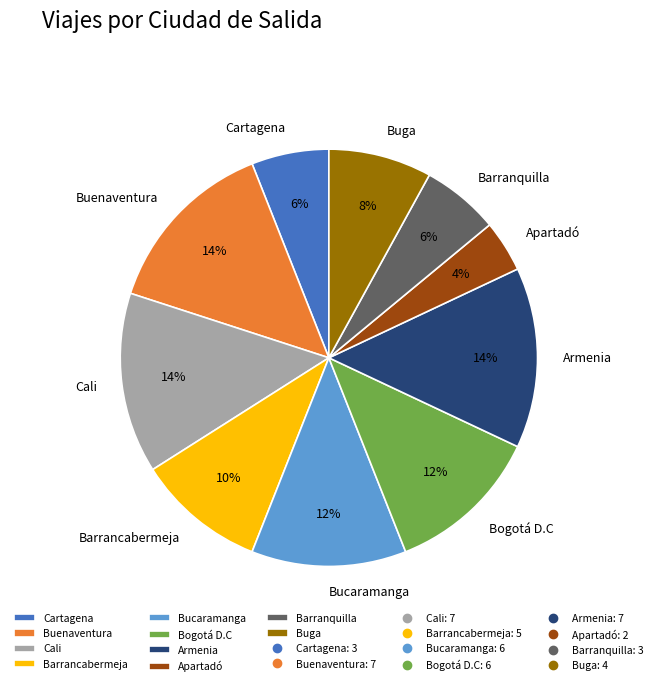

To the nearest percent, what is the average slice percentage?

10%